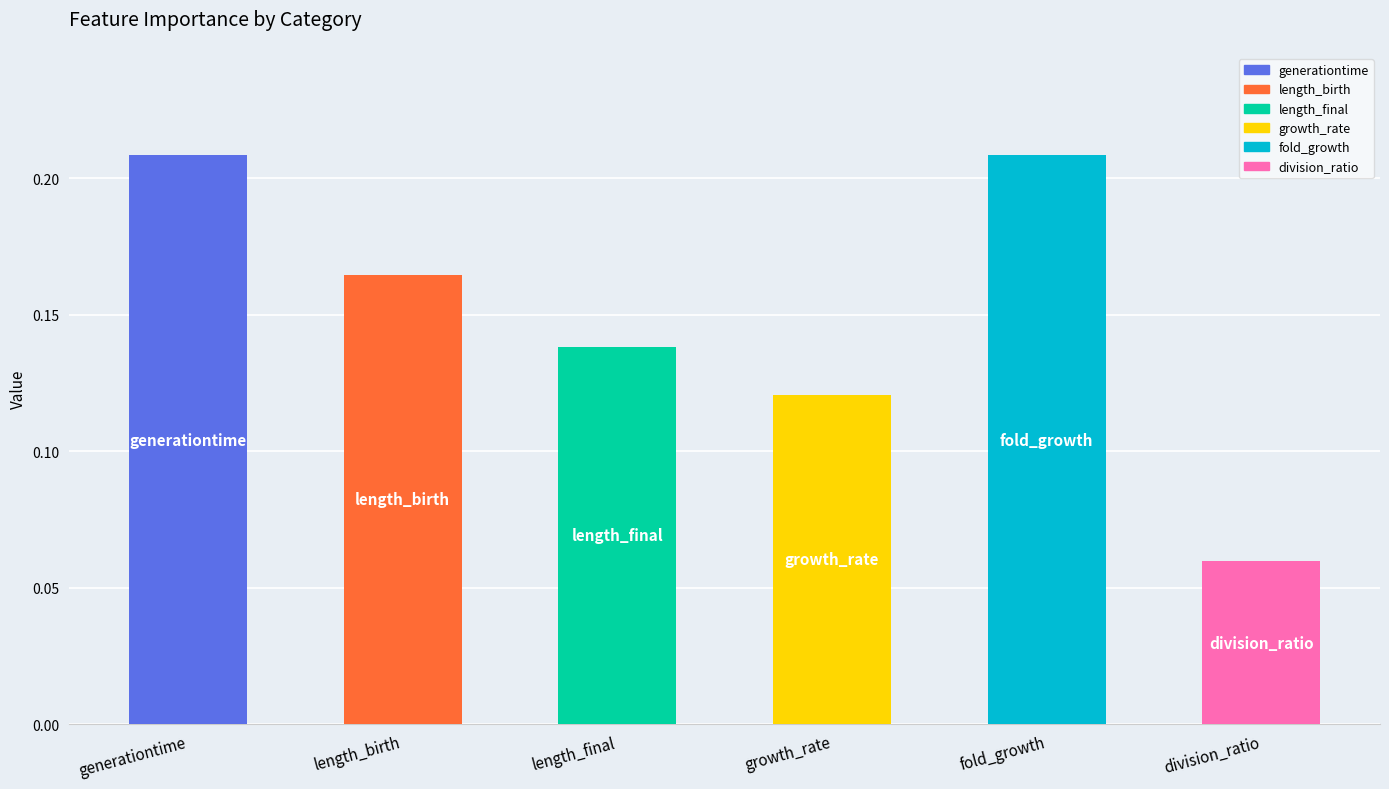

What is the value of the 4th bar from the left?

0.1